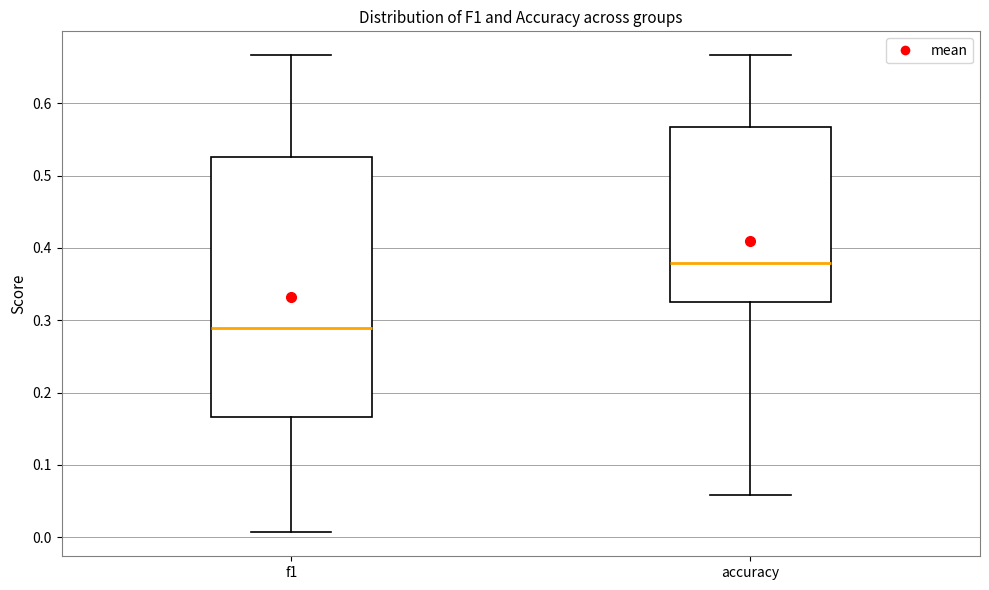

Reading left to right, read every box against the y-axis: the position of its median line, the range the box covers, and the ends of its whiskers. The values are not printed on the chart, so give them approximately, as read against the axis.

f1: median 0.29, box 0.17 to 0.53, whiskers 0.01 to 0.67
accuracy: median 0.38, box 0.33 to 0.57, whiskers 0.06 to 0.67